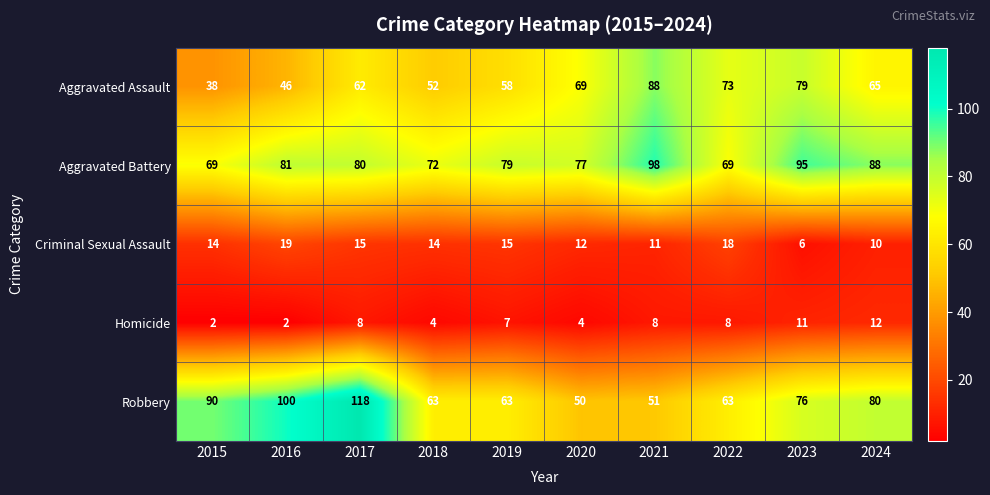

Between 2015 and 2020, which series saw the biggest shift?

Robbery